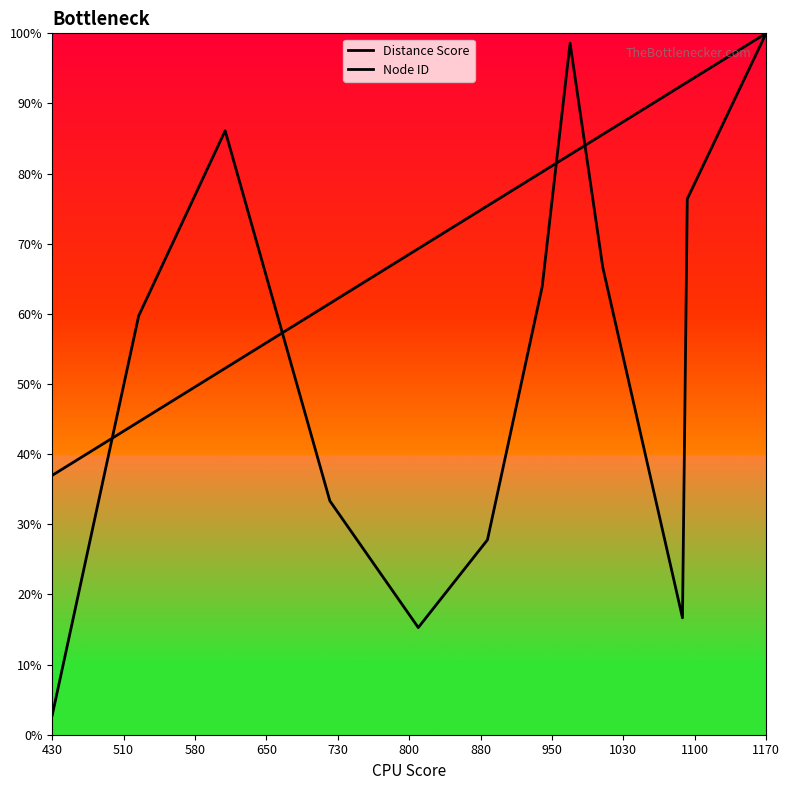

Which series has the largest range (max minus min)?

Node ID